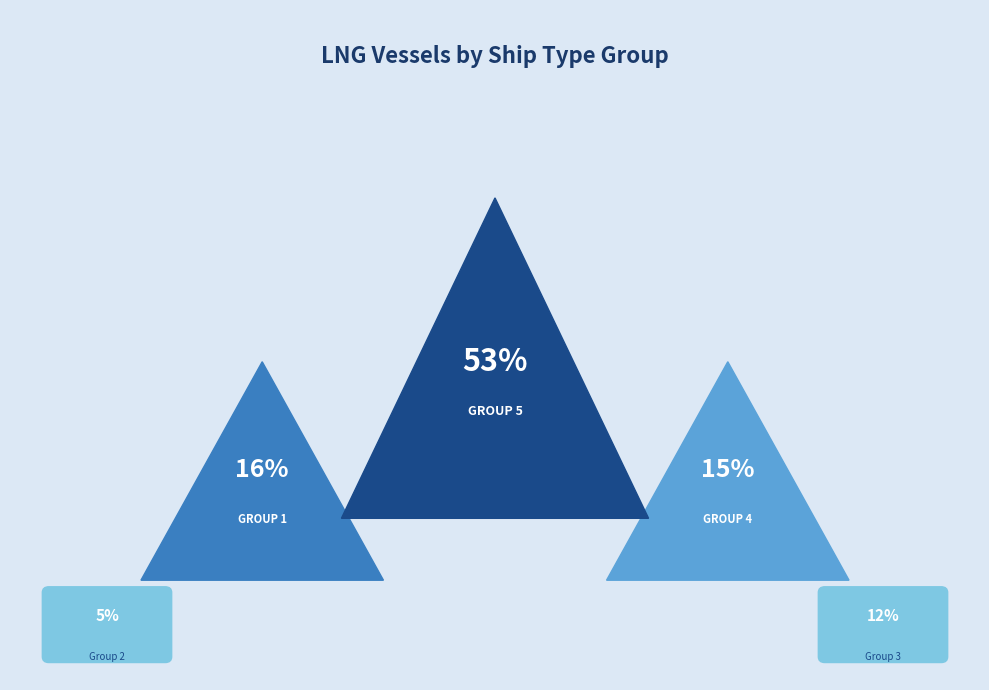

Is it true that 4 is 28% of the pie?

False